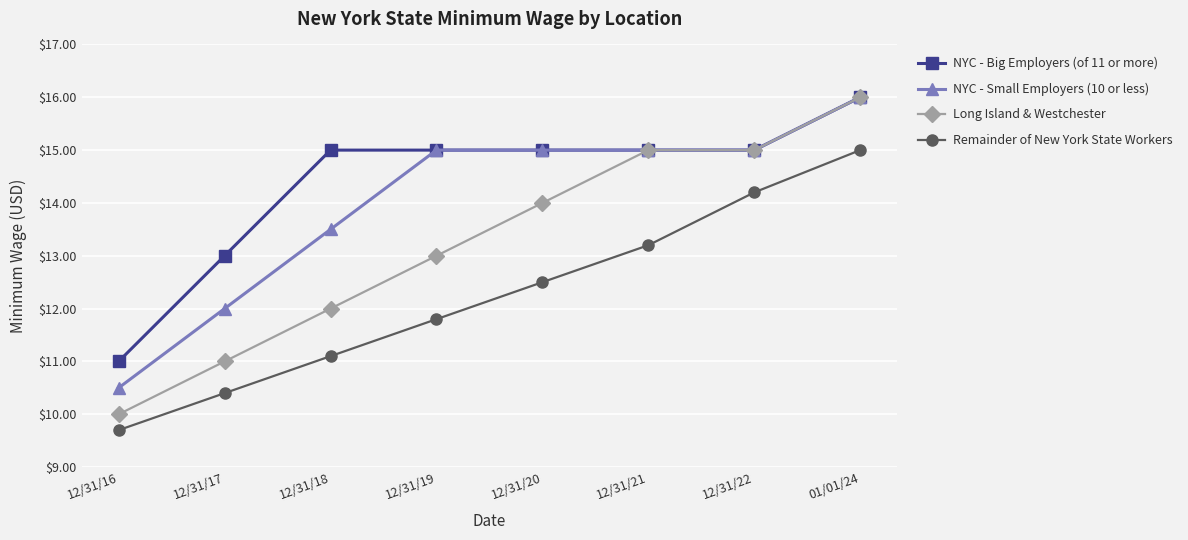

What is the sum of all NYC - Big Employers (of 11 or more) values?

115.0